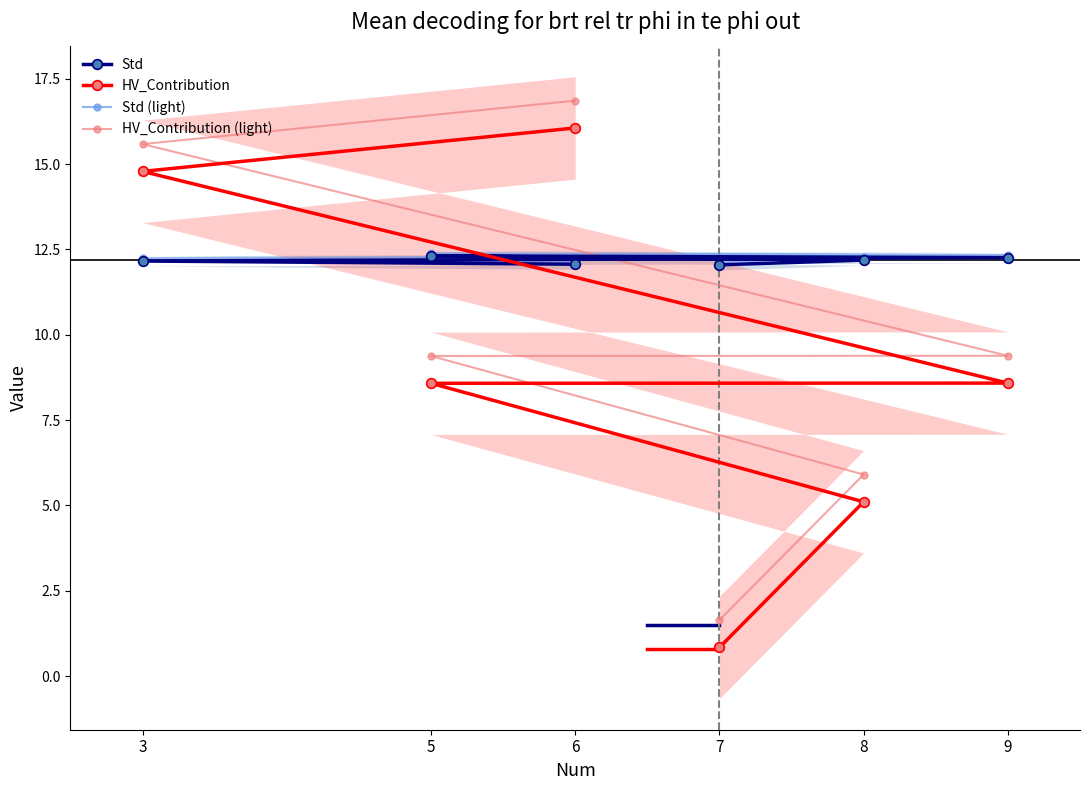

What is the difference between the second highest and second lowest values in the Std series?

0.2